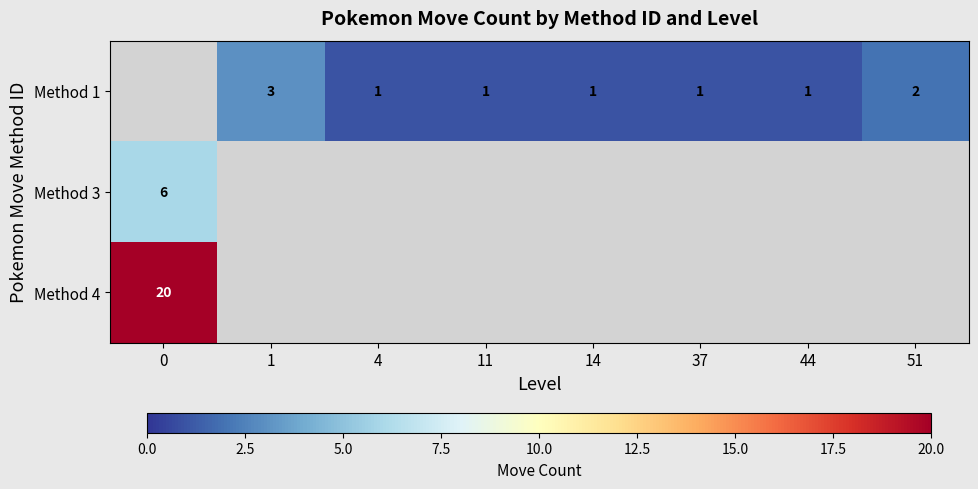

What is the sum of the Method 1 values at 1 and 11?

4